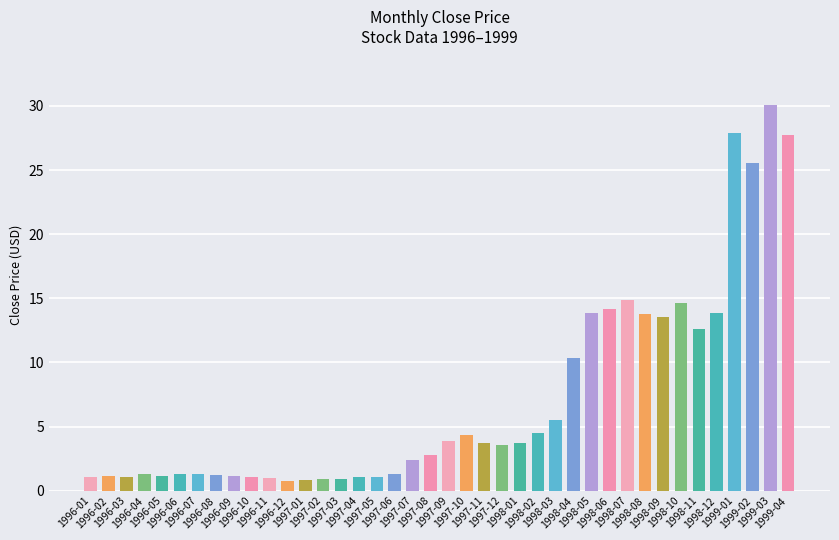

Is it true that the value at 1997-02 is 0.9?

True